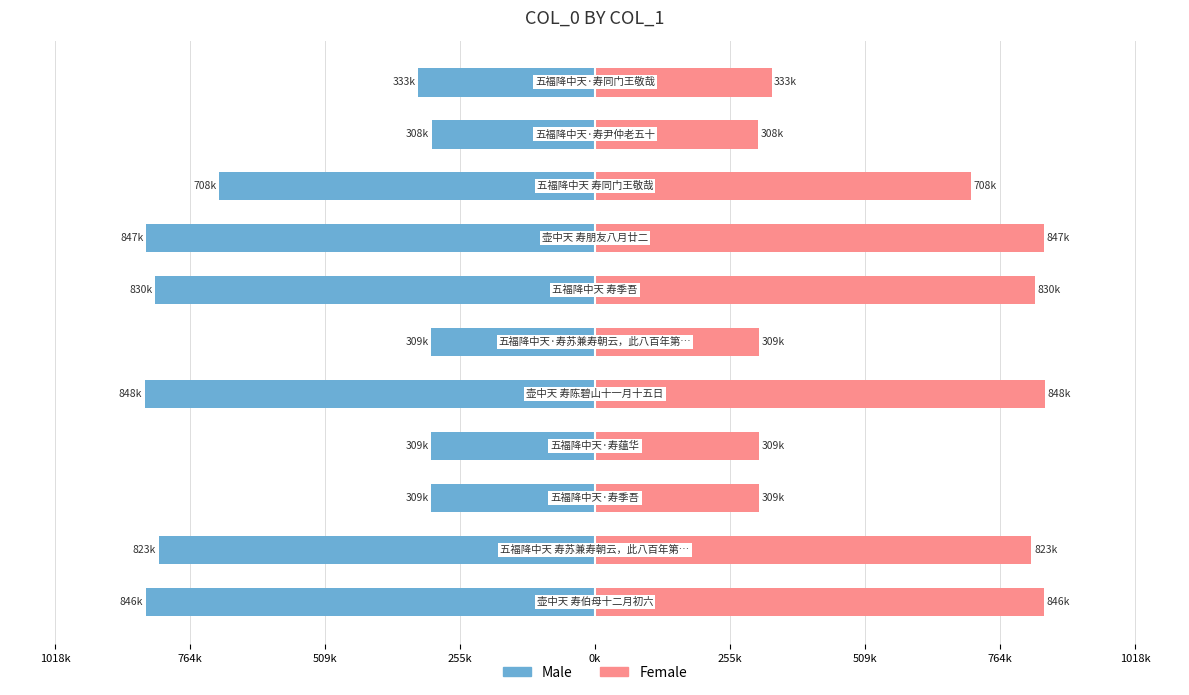

What is the difference between the maximum and minimum values in the Female series?

540.3